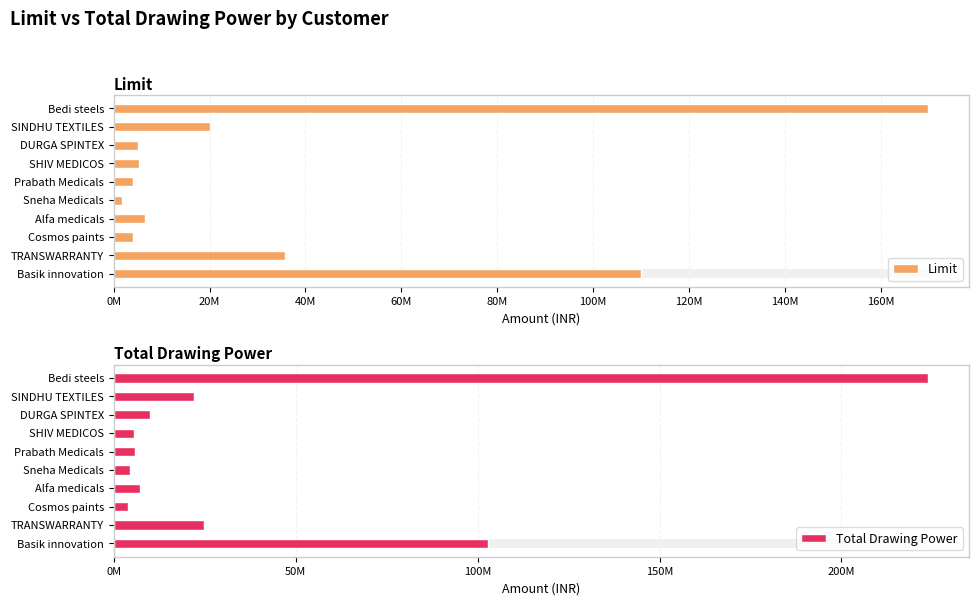

Rank the series by their average value, from lowest to highest.

Limit, Total Drawing Power